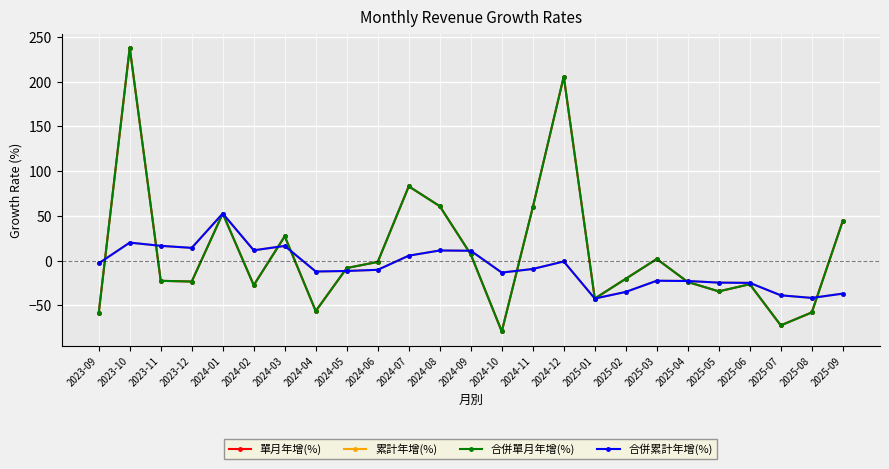

True or false: 合併單月年增(%) and 單月年增(%) cross at least once.

False